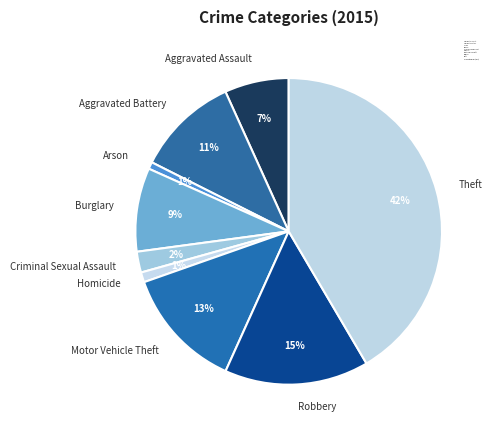

To the nearest percent, what is the difference between the largest and smallest slice percentages?

41%